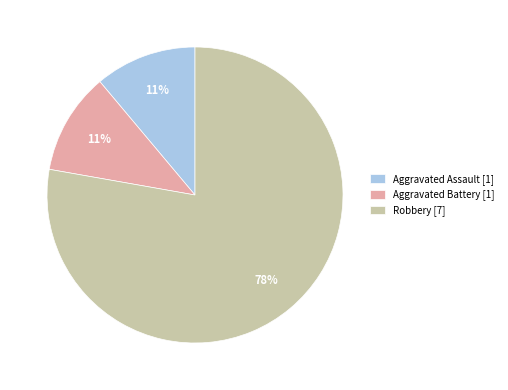

To the nearest percent, what is the difference between the largest and smallest slice percentages?

67%